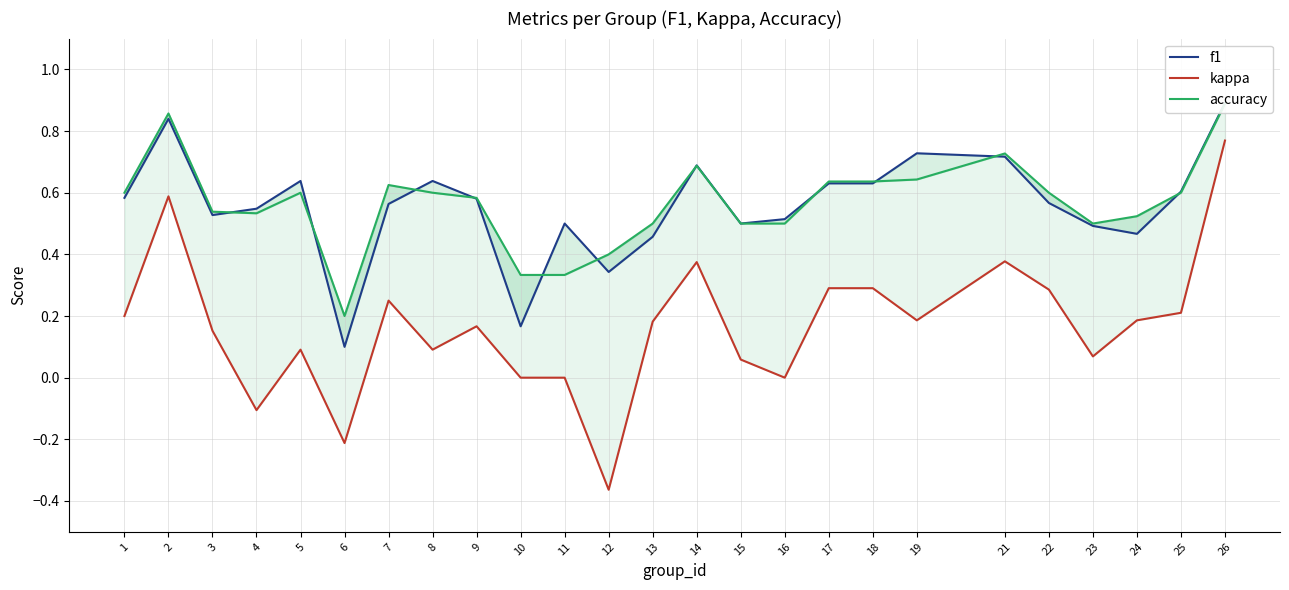

Which series has the largest range (max minus min)?

kappa